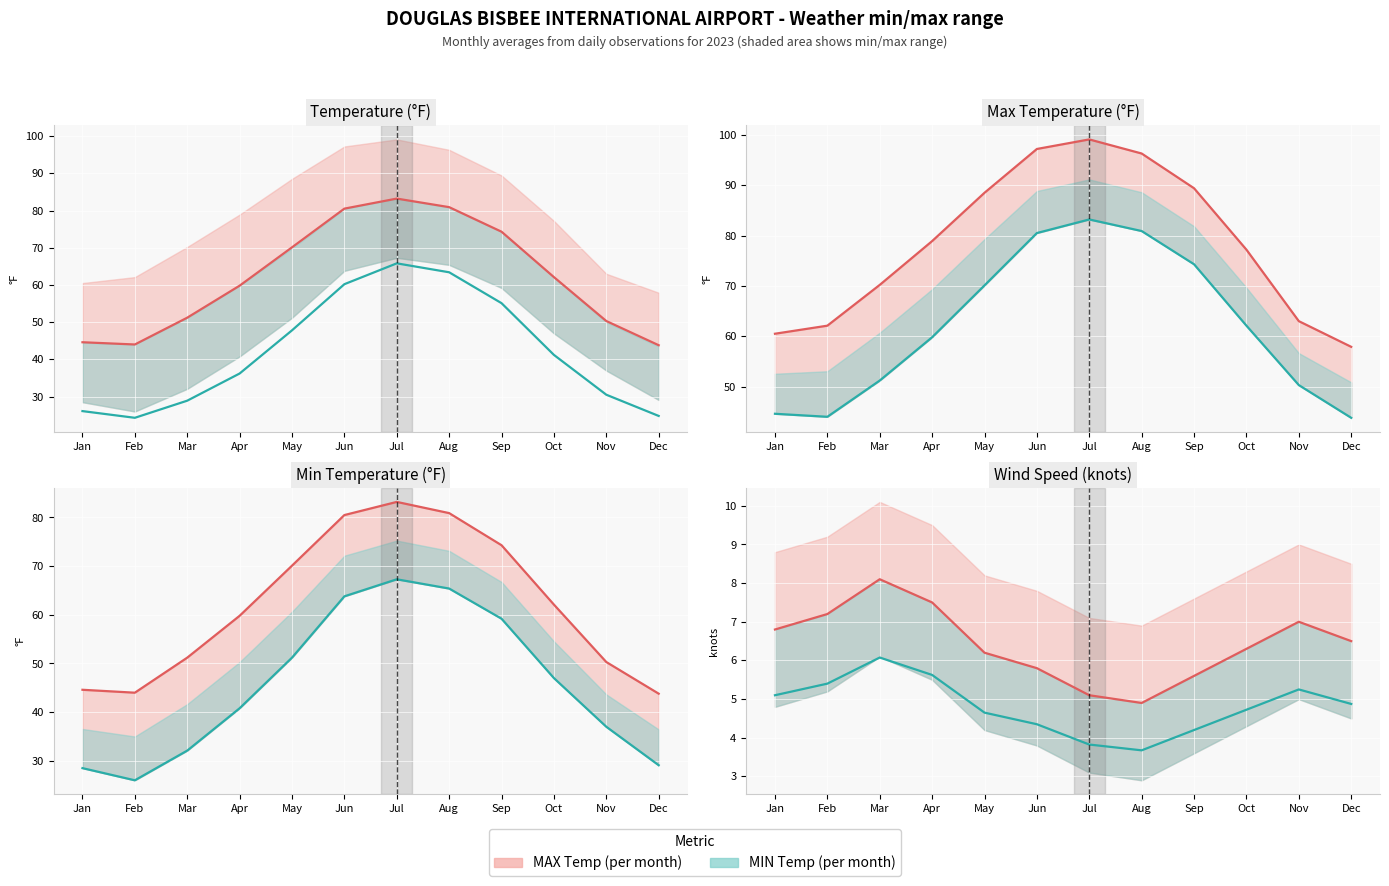

True or false: MAX and TEMP cross at least once.

False